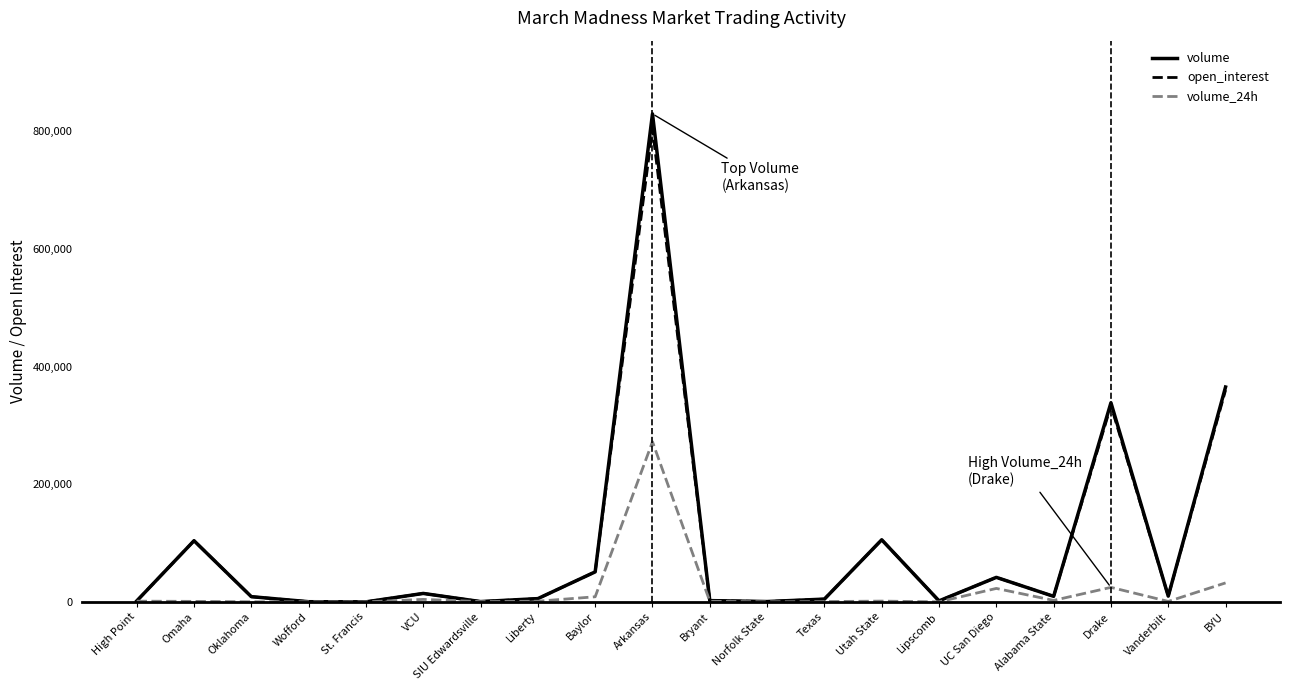

How many lines are shown in the chart?

3